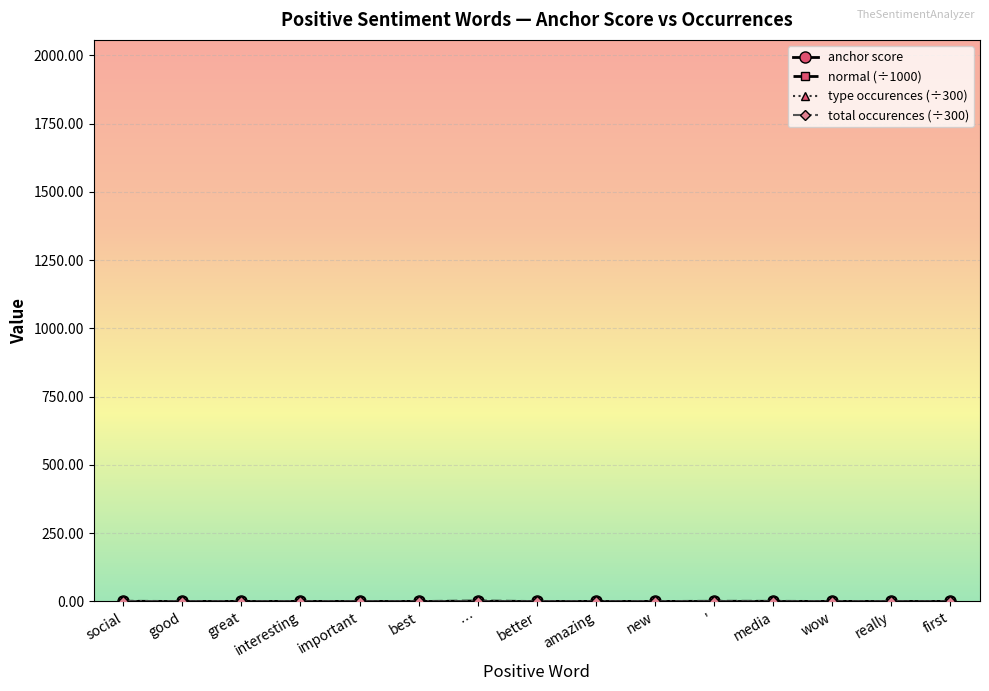

Does the chart have visible grid lines?

Yes